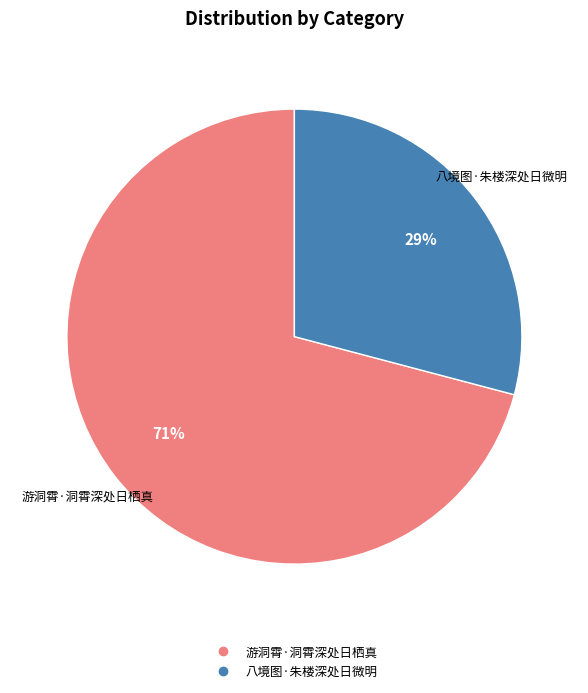

Rank the categories by value from lowest to highest.

八境图·朱楼深处日微明, 游洞霄·洞霄深处日栖真